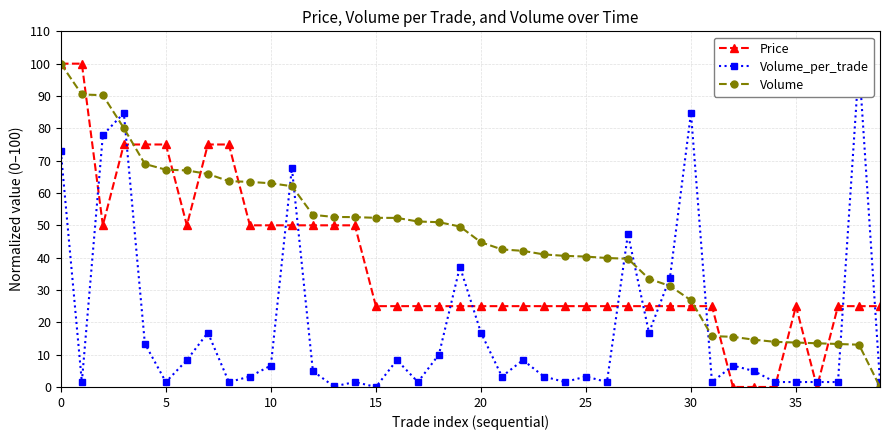

Is it true that Price equals 50.0 at 10?

True